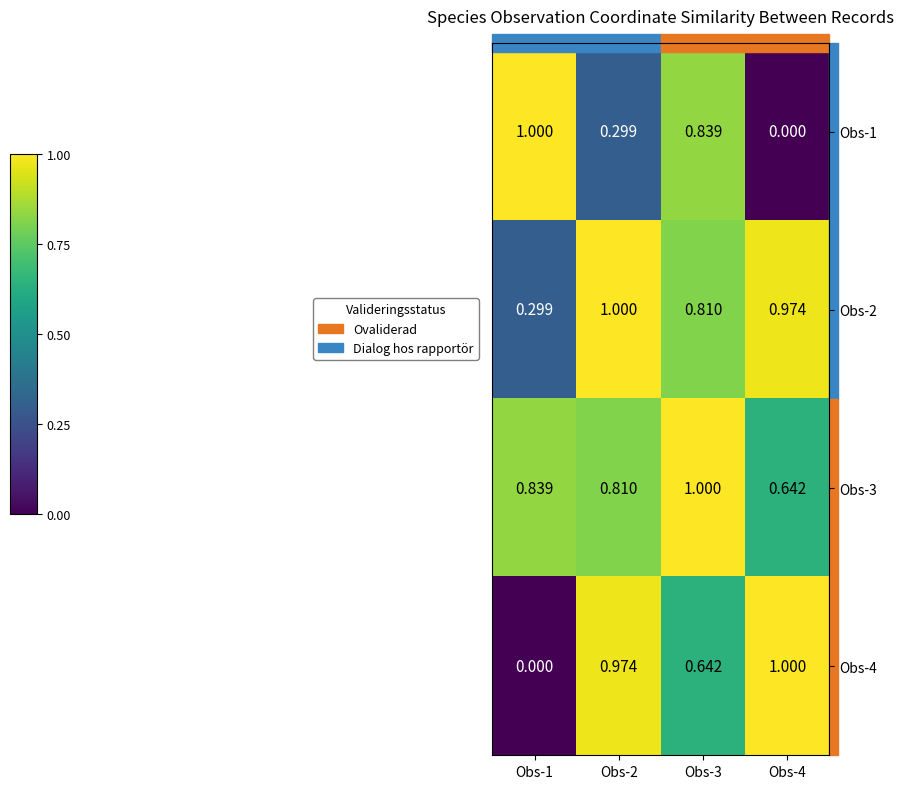

Is the value of Obs-3 at Obs-3 greater than the value of Obs-1 at Obs-4?

Yes